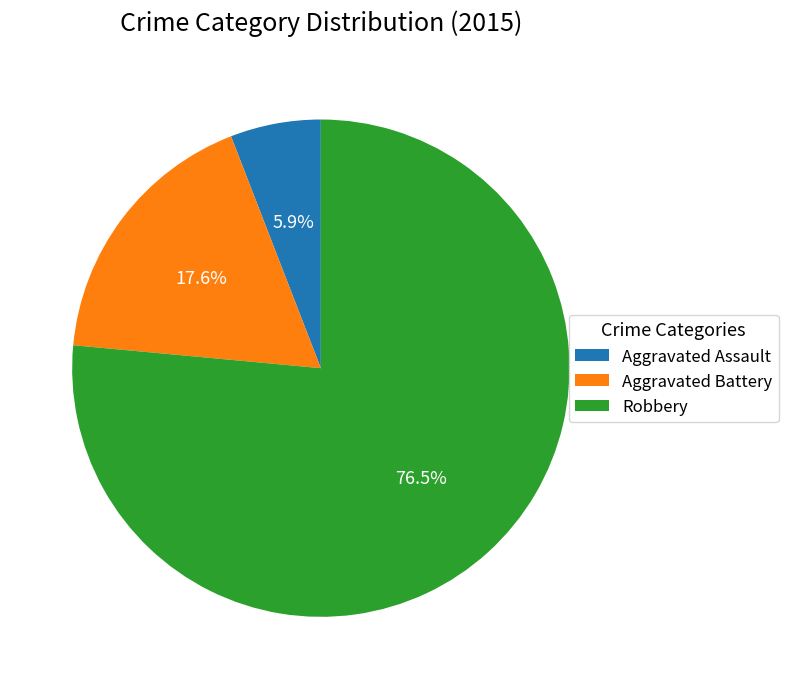

Which has a higher value, Aggravated Battery or Robbery?

Robbery